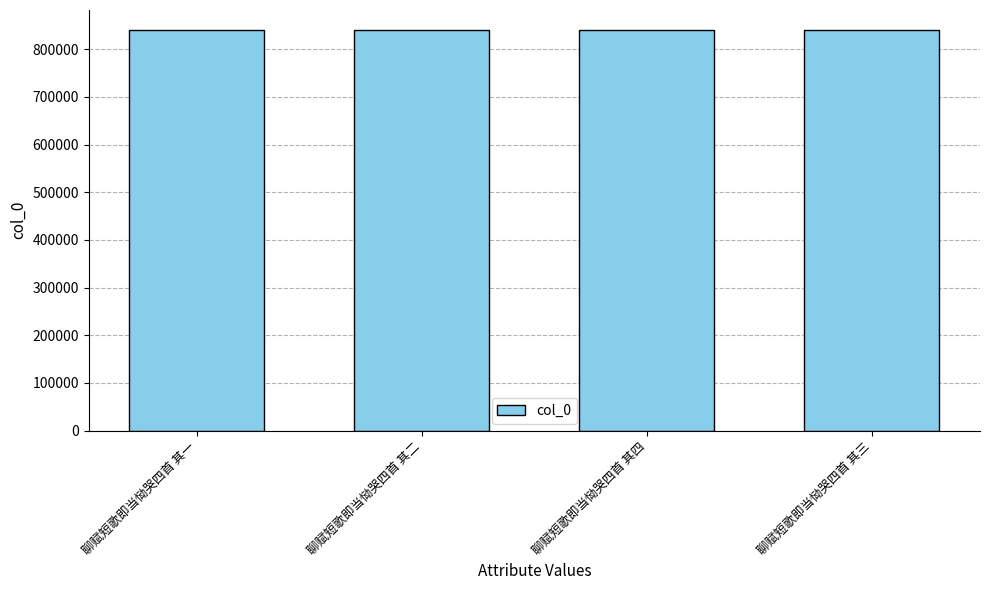

Approximately how many times larger is the value at 聊赋短歌即当恸哭四首 其一 compared to 聊赋短歌即当恸哭四首 其三?

1.0